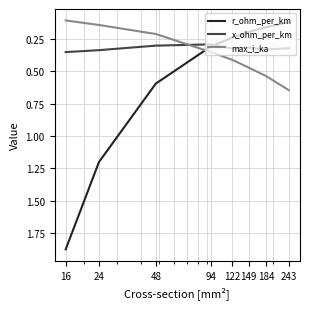

Which series has the largest total across all categories?

r_ohm_per_km